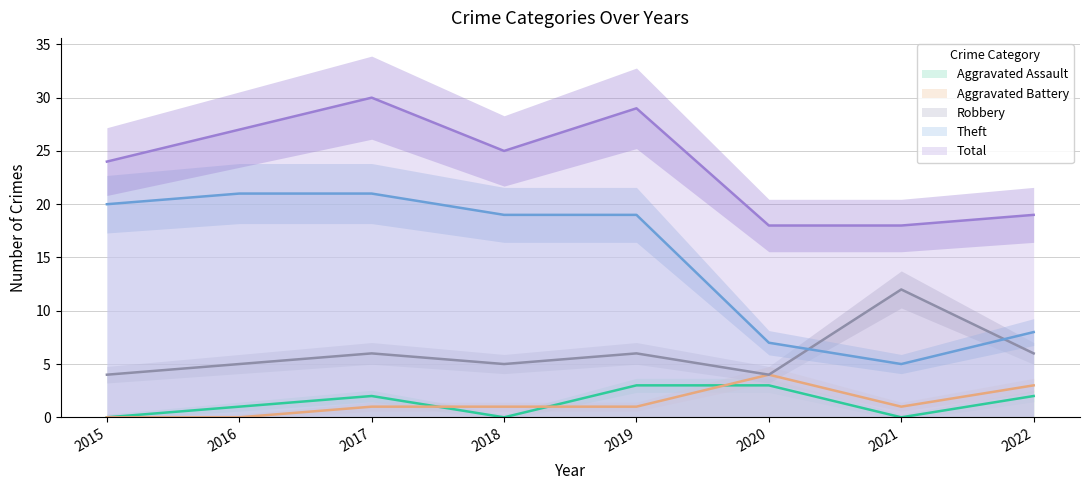

Does the chart display data point markers on the line(s)?

No